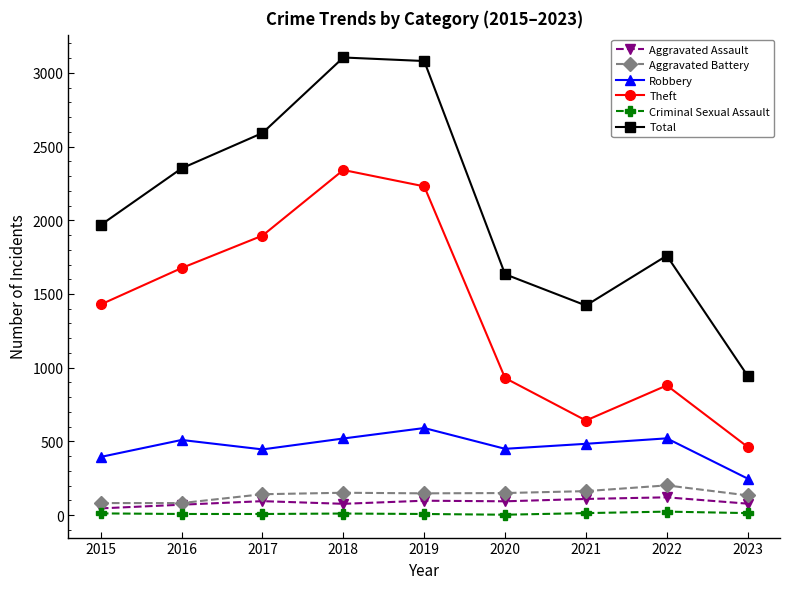

What is the difference between the second highest and minimum values in the Robbery series?

273